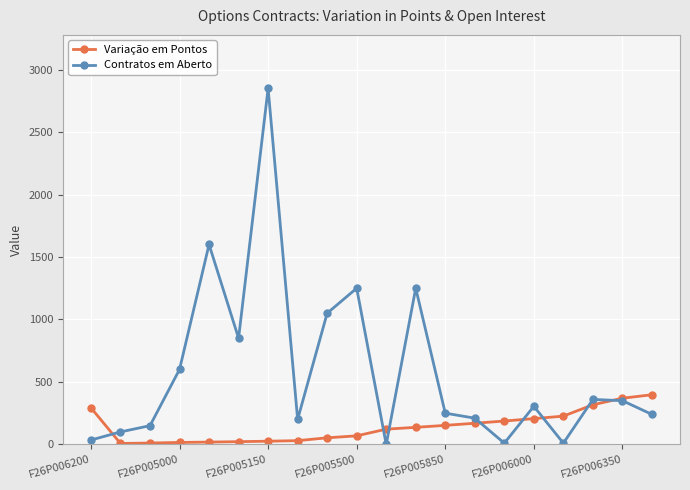

Which series has the widest spread of values?

Contratos em Aberto